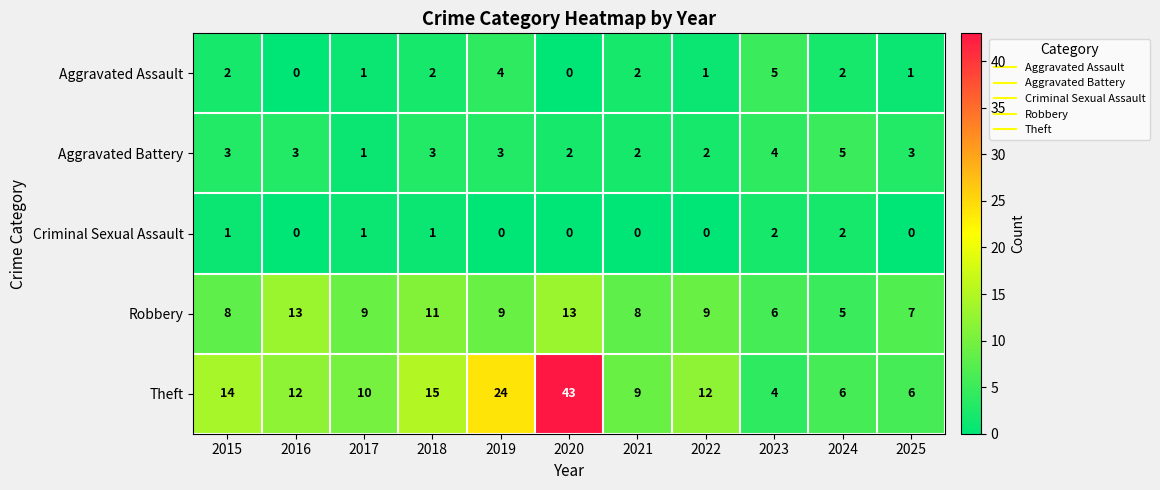

Count the number of categories in the chart.

11